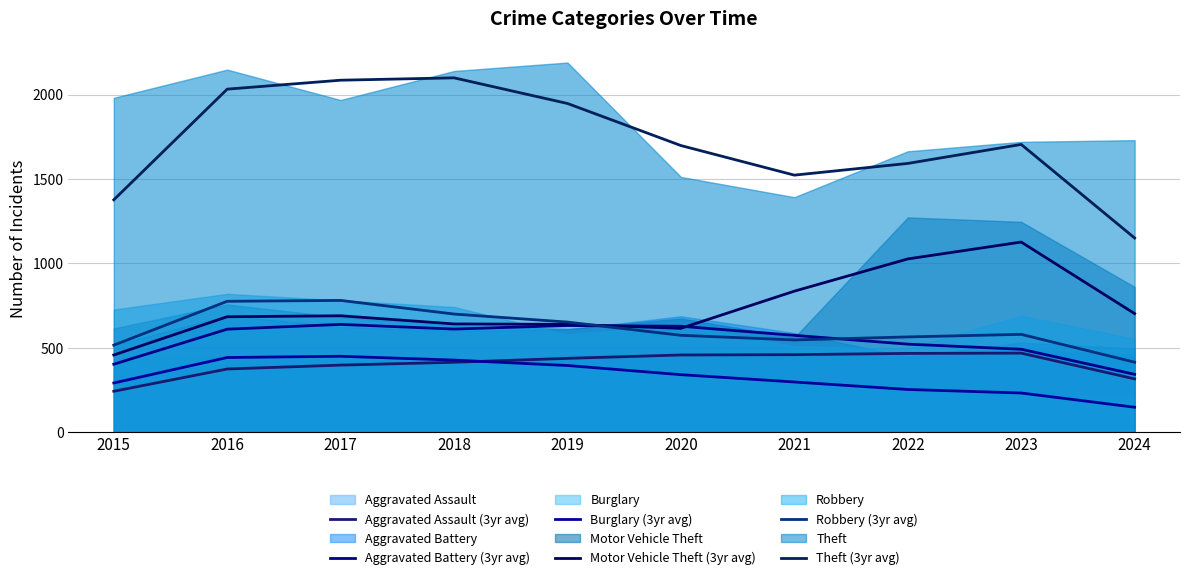

What is the minimum value for Theft (3yr avg)?

1150.0